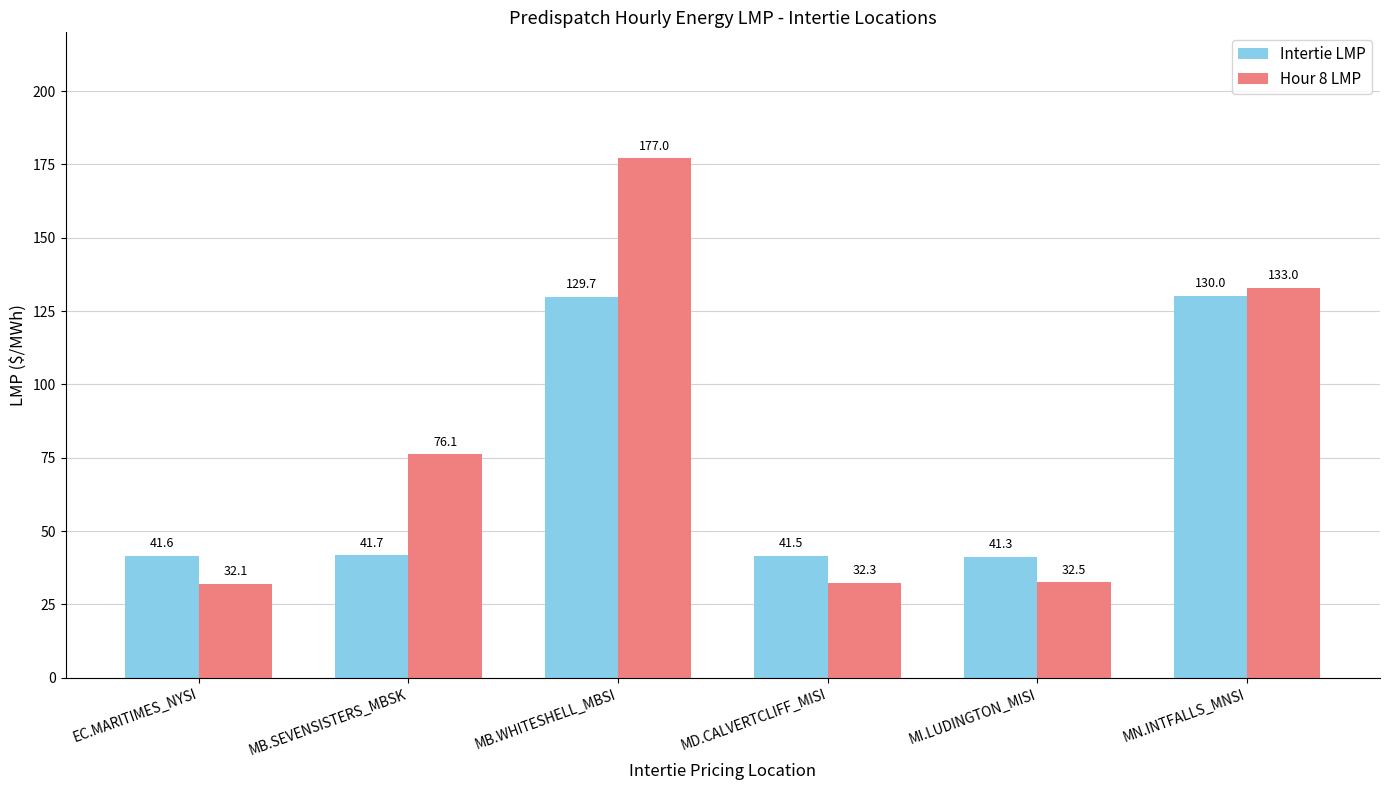

What is the sum of all Intertie LMP values?

425.8